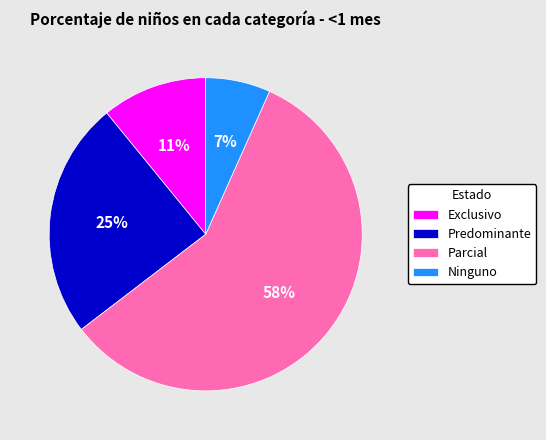

What percentage is the Exclusivo slice, to the nearest percent?

11%